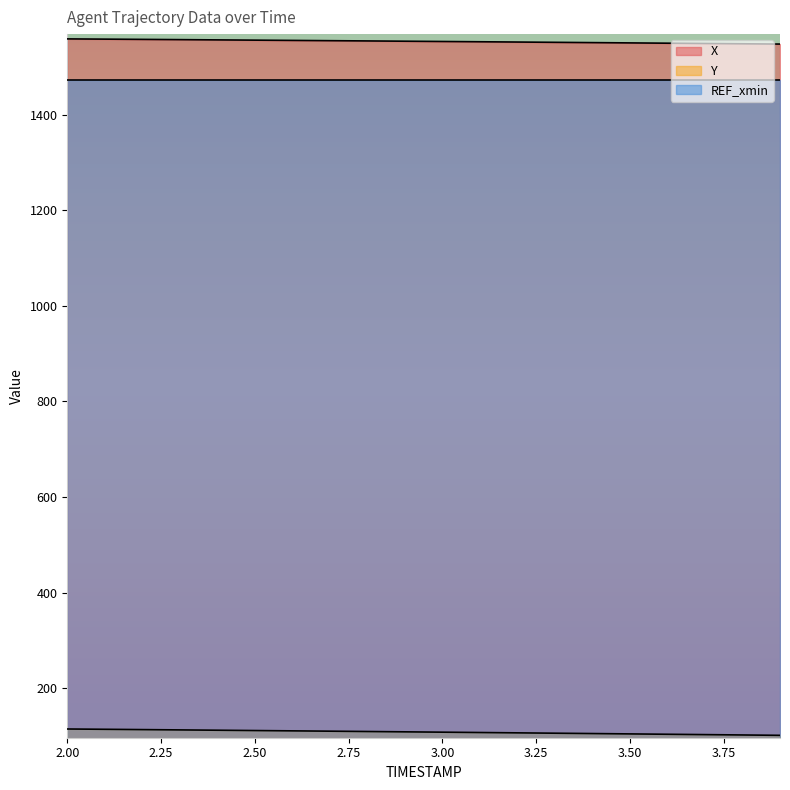

What position from the left is 2.7?

8